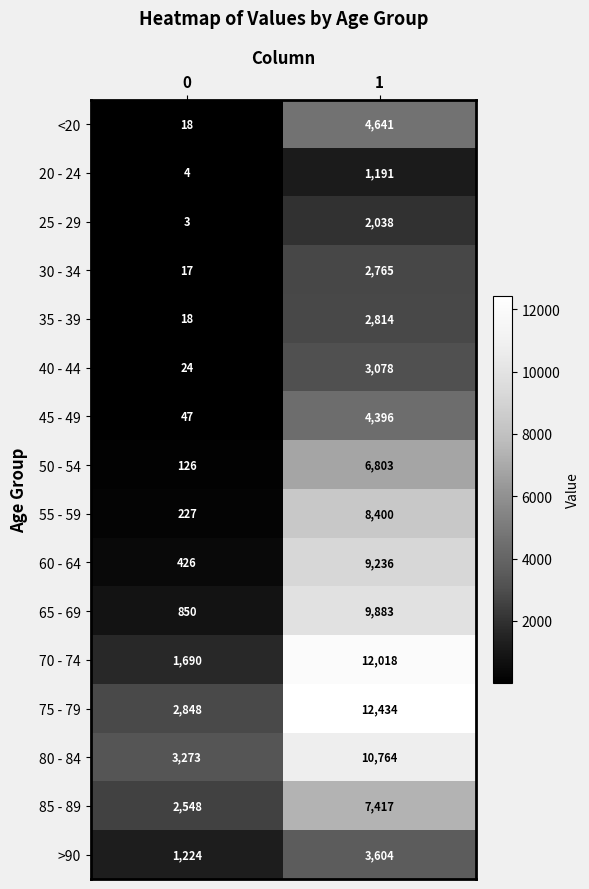

What is the sum of the 25 - 29 values at 0 and 1?

2041